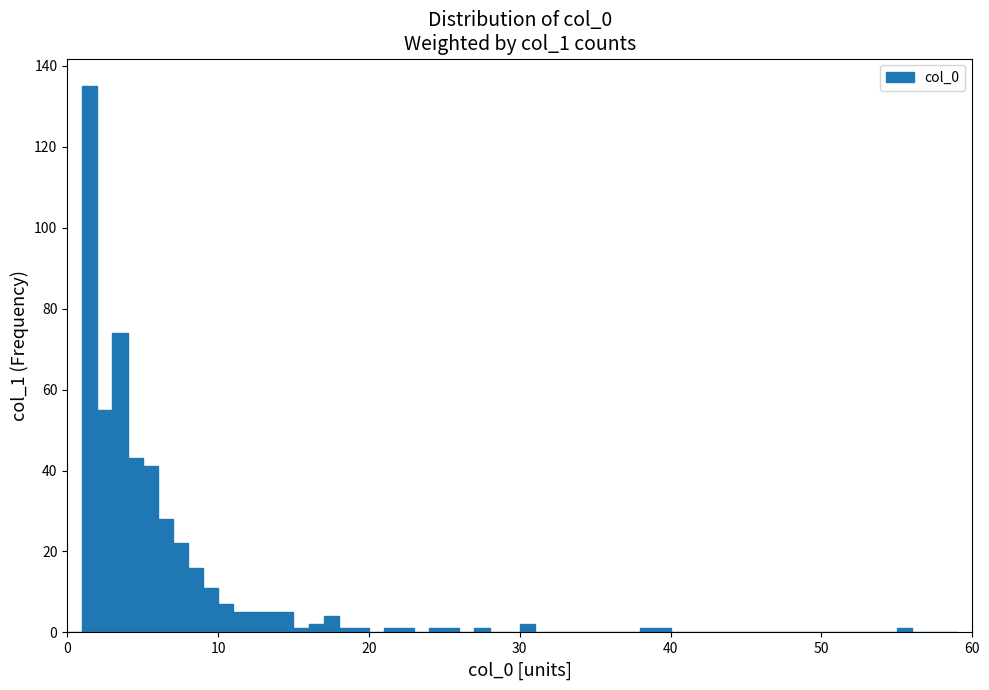

Around what value on the x-axis is the tallest bar? Give the approximate position of its centre, as read against the axis.

2